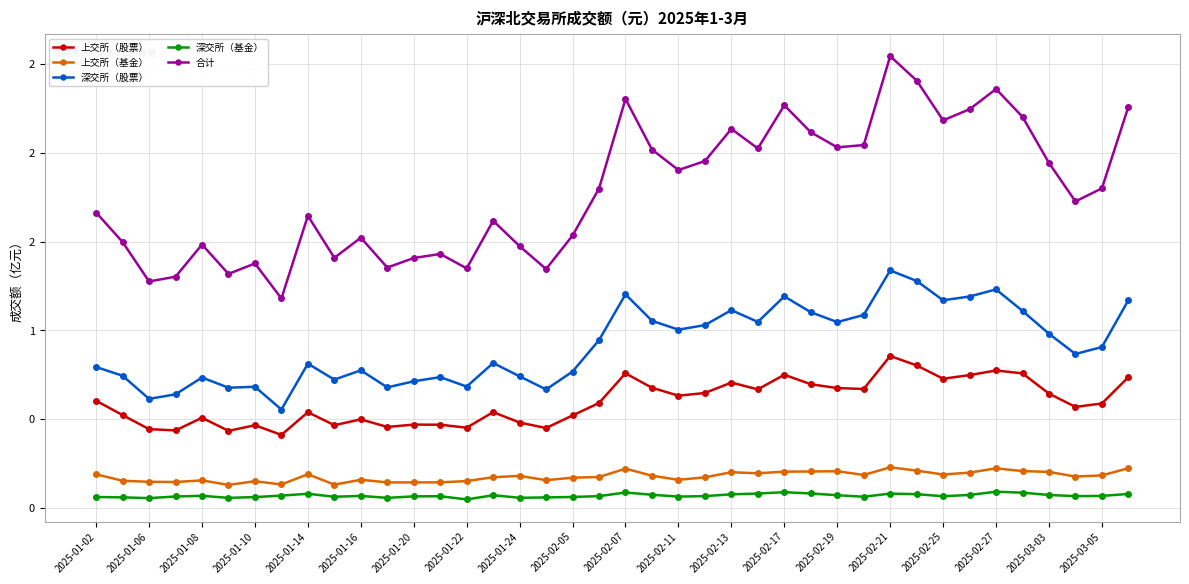

Does the chart have visible grid lines?

Yes